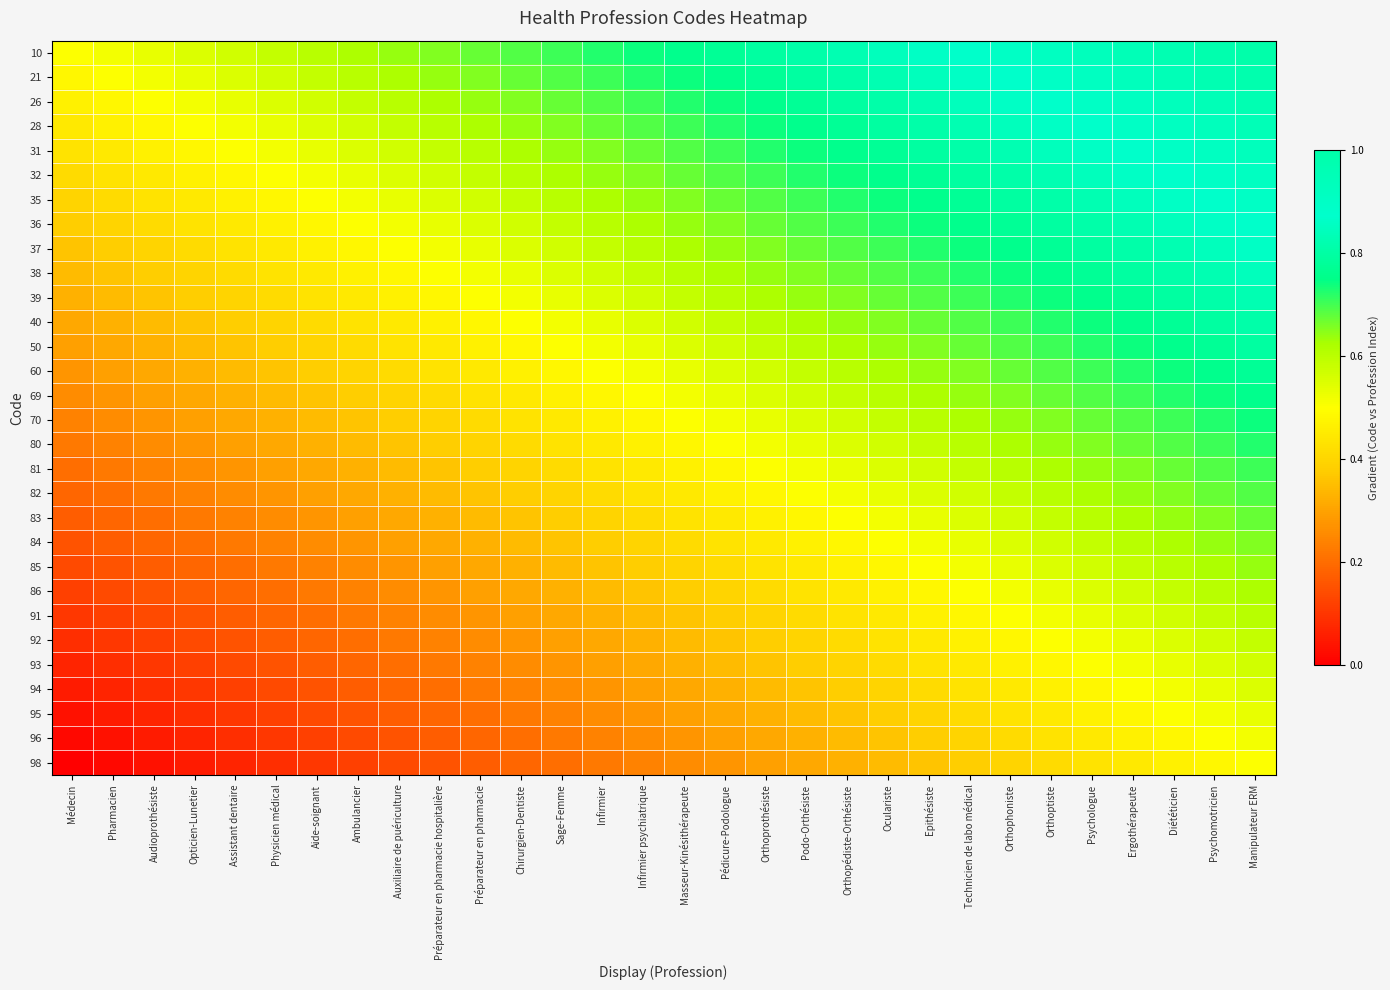

How many data points does each series have?

30